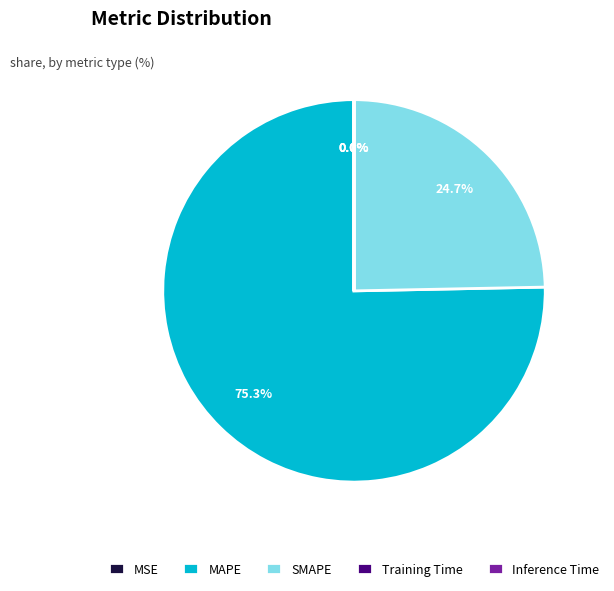

To the nearest percent, what is the difference between the largest and smallest slice percentages?

75%